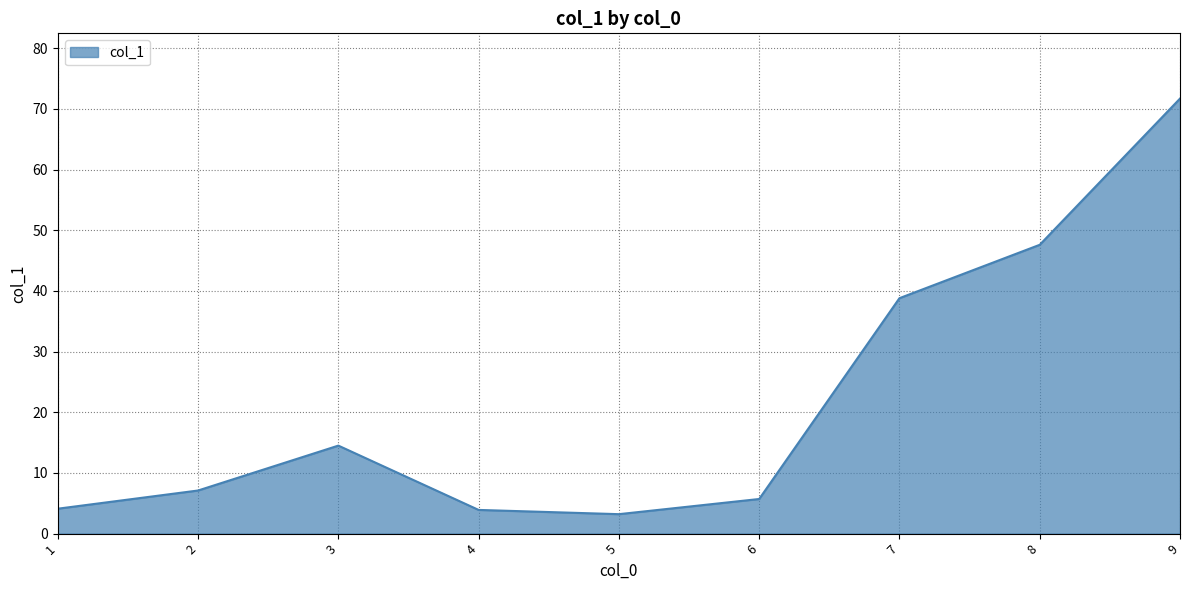

At which category does the data reach its first local peak?

3